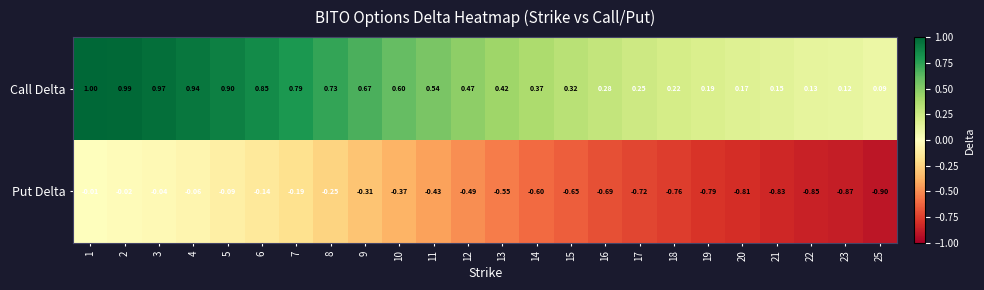

Is the value of Call Delta at 8 greater than the value of Put Delta at 11?

Yes